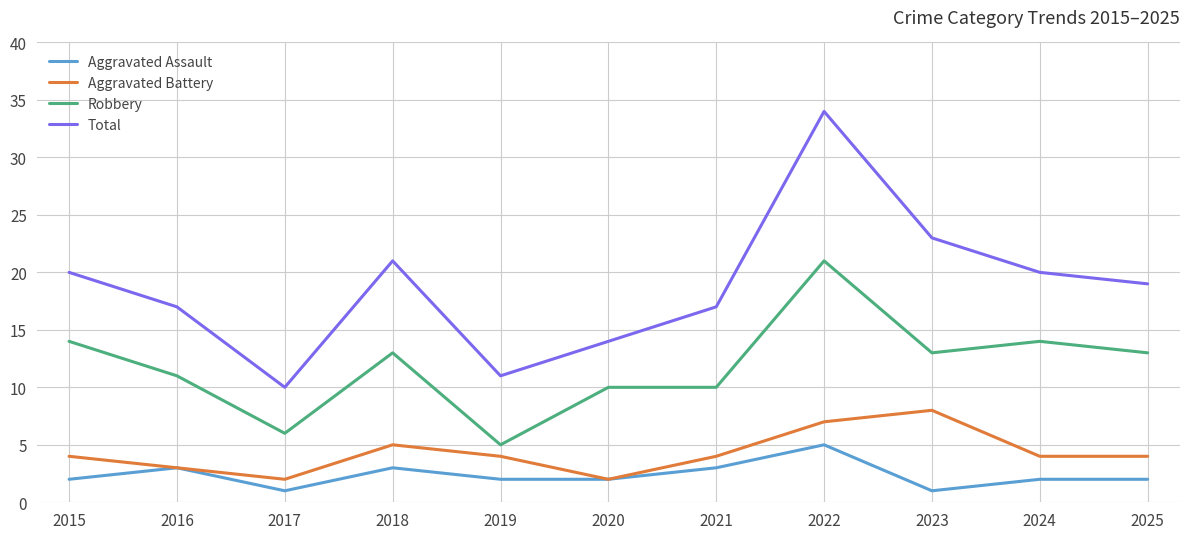

What is the spread (max minus min) of values at 2023?

22